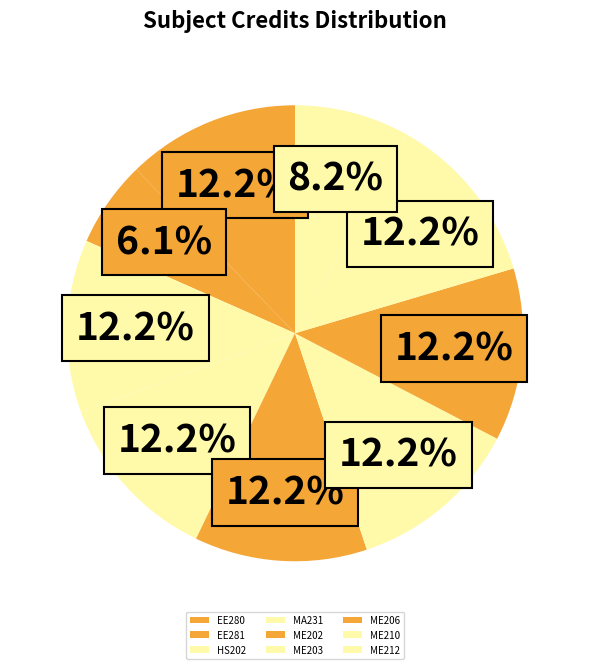

The MA231 slice represents 12% of the pie. True or false?

True